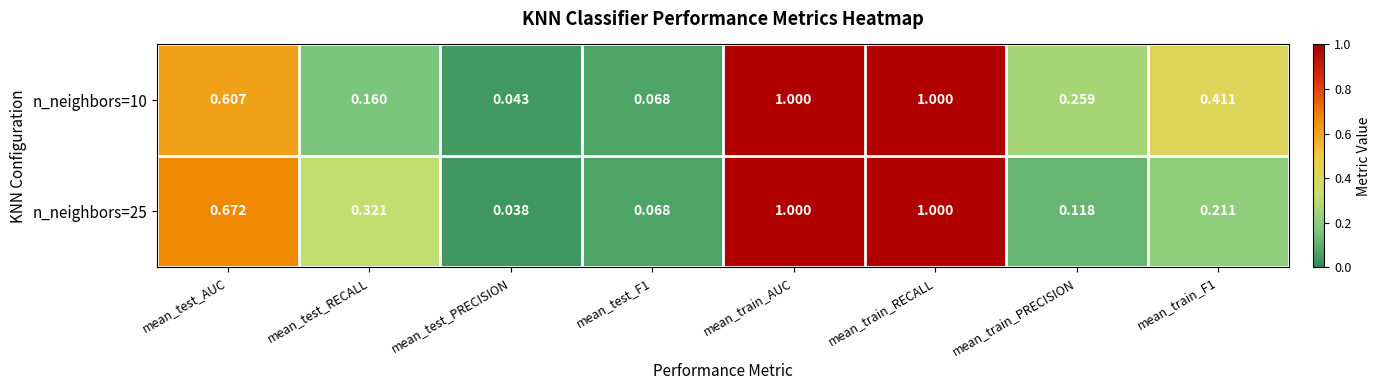

Which label corresponds to the smallest value in the chart?

mean_test_PRECISION